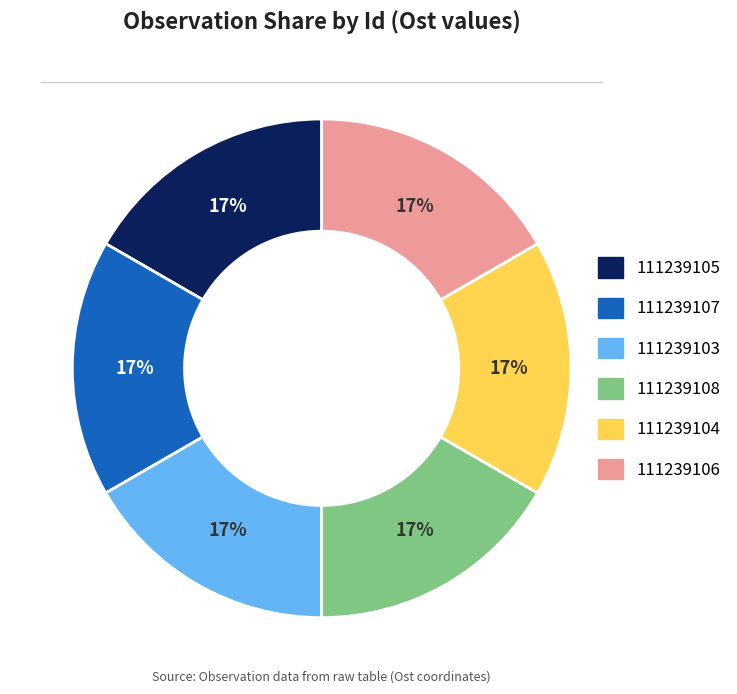

What percentage is the 111239106 slice, to the nearest percent?

17%